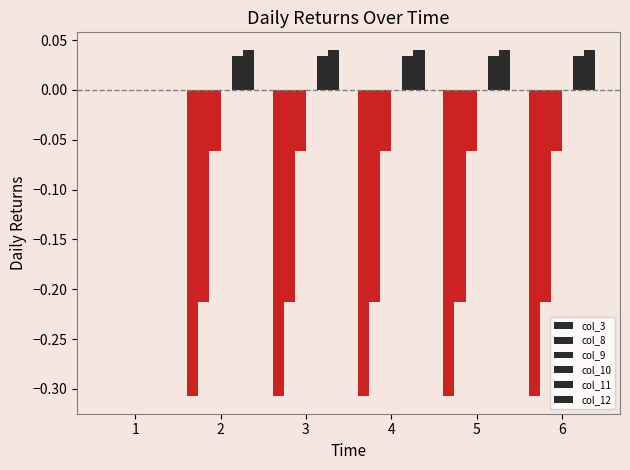

Is it true that col_12 equals 0.0 at 2?

False